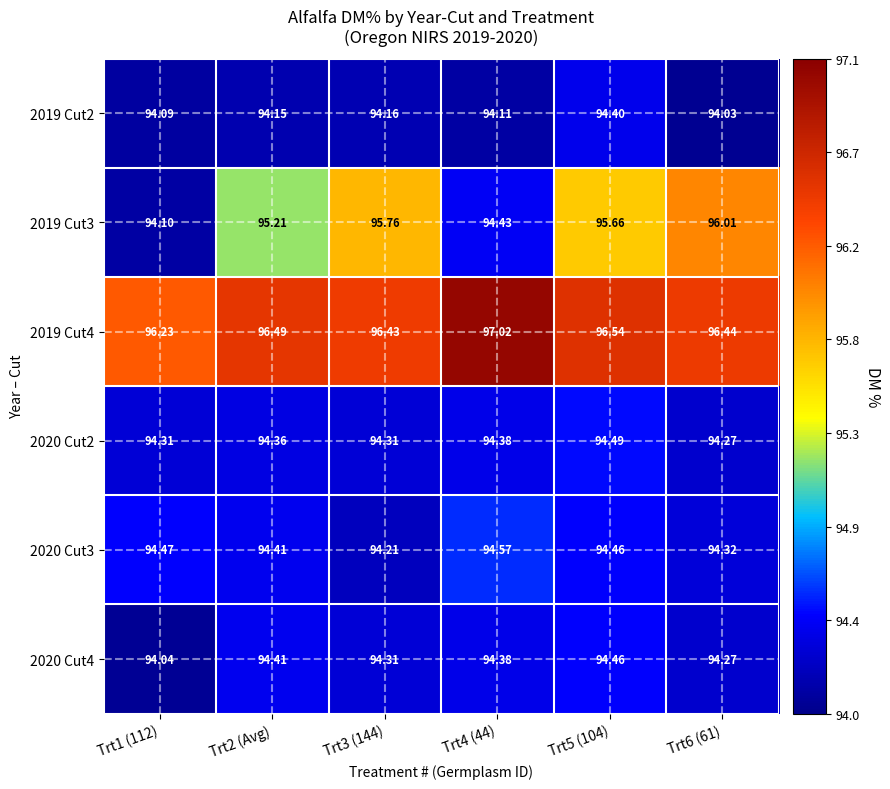

Is the value of 2020 Cut4 at Trt1 (112) greater than the value of 2020 Cut3 at Trt4 (44)?

No